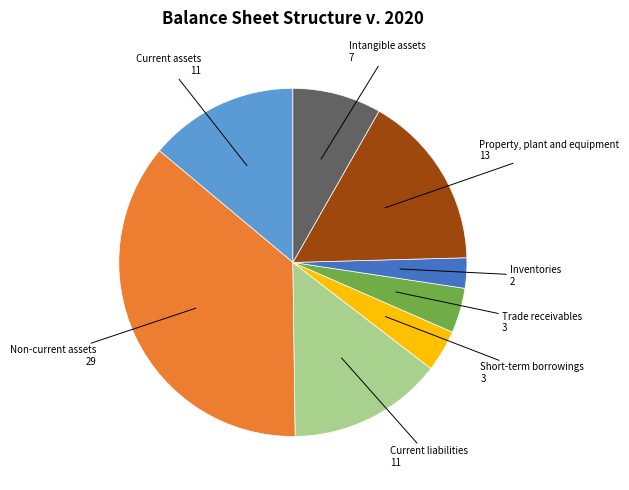

Is there any slice that represents more than half of the pie?

No